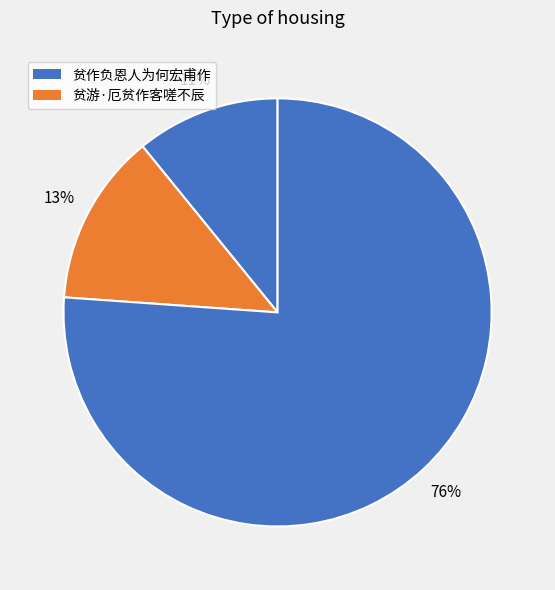

How many slices are in this pie chart?

3